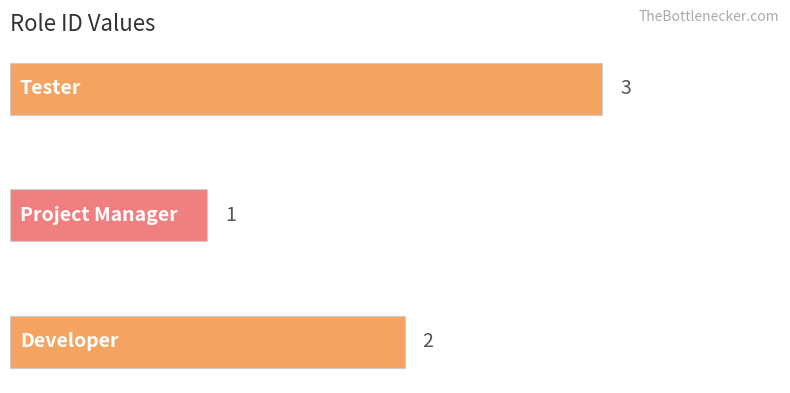

Reading bottom to top, list all the values displayed in this chart.

2	1	3